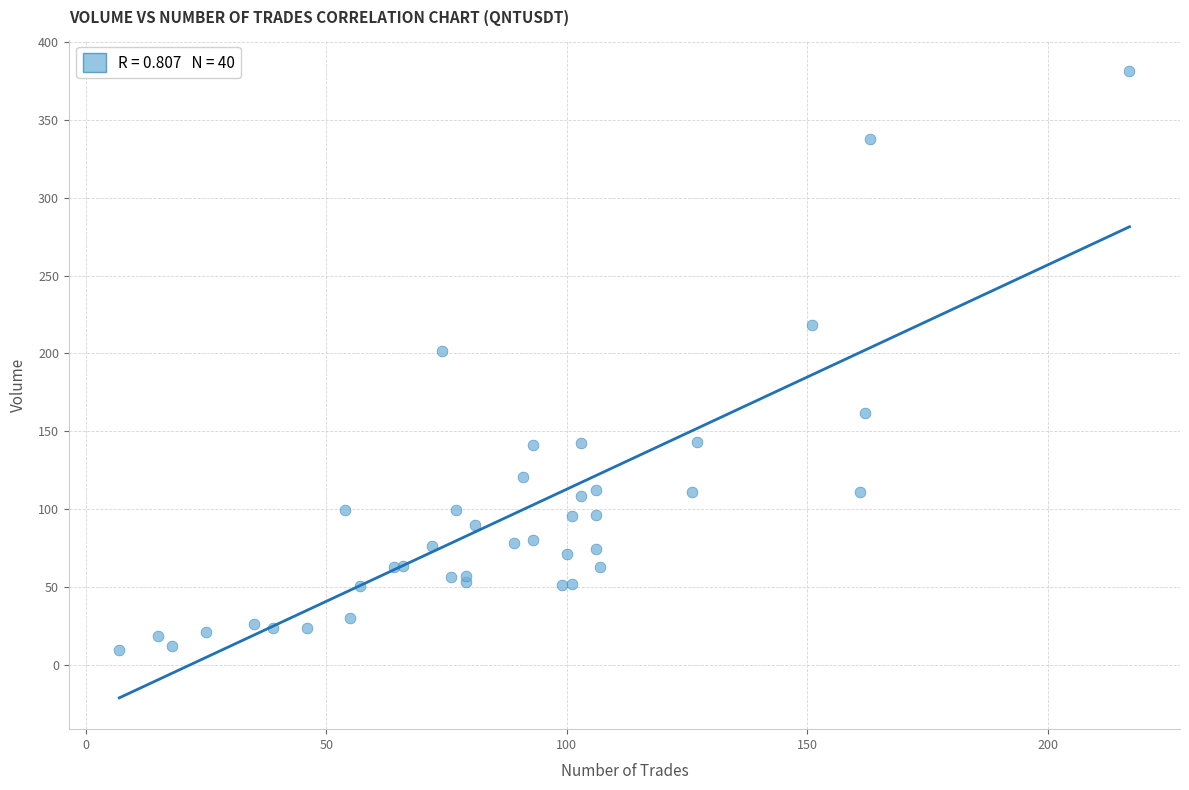

What Y value in the scatter plot is closest to 195?

201.4